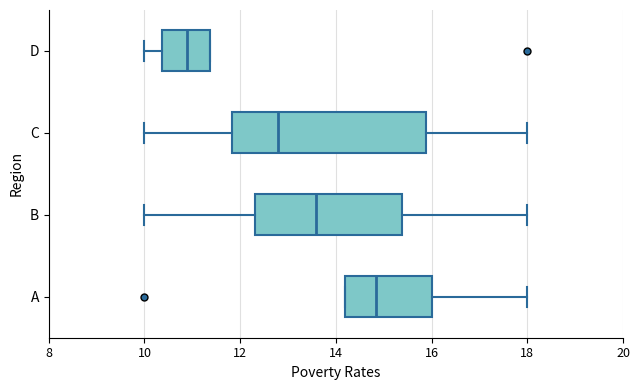

Which box has the furthest to the right median line?

A